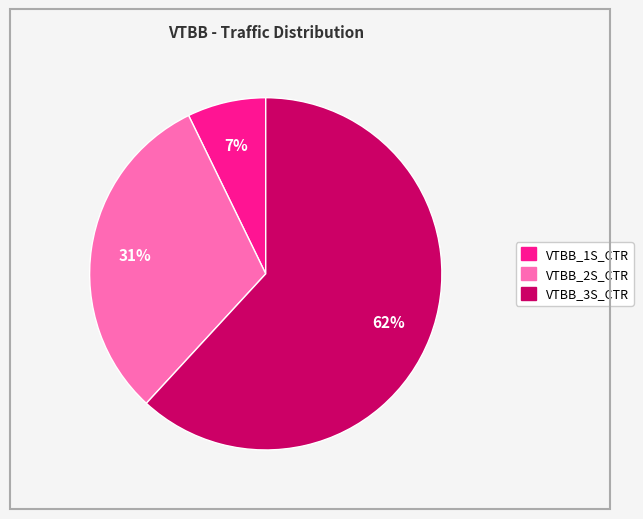

Which has a higher value, VTBB_1S_CTR or VTBB_2S_CTR?

VTBB_2S_CTR